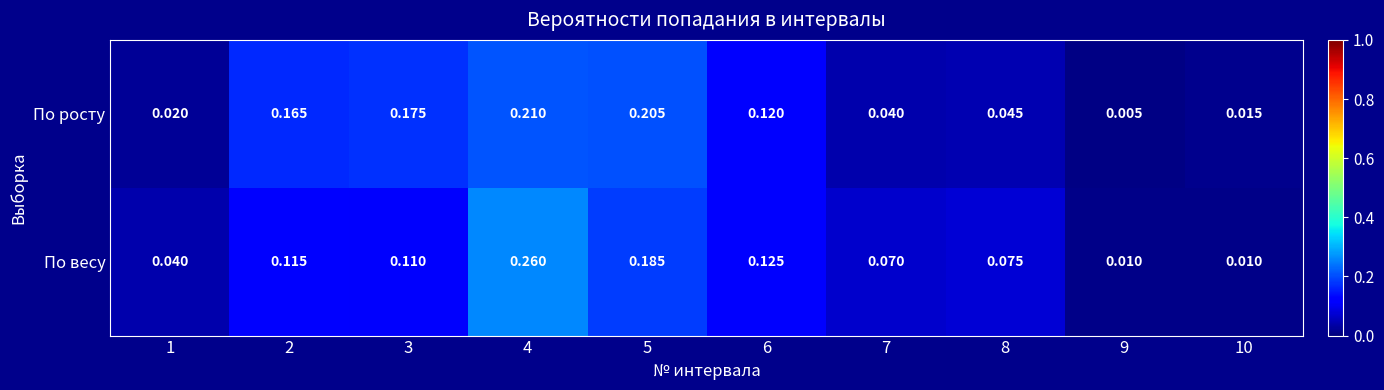

Rank the series by their maximum value, from lowest to highest.

По росту, По весу